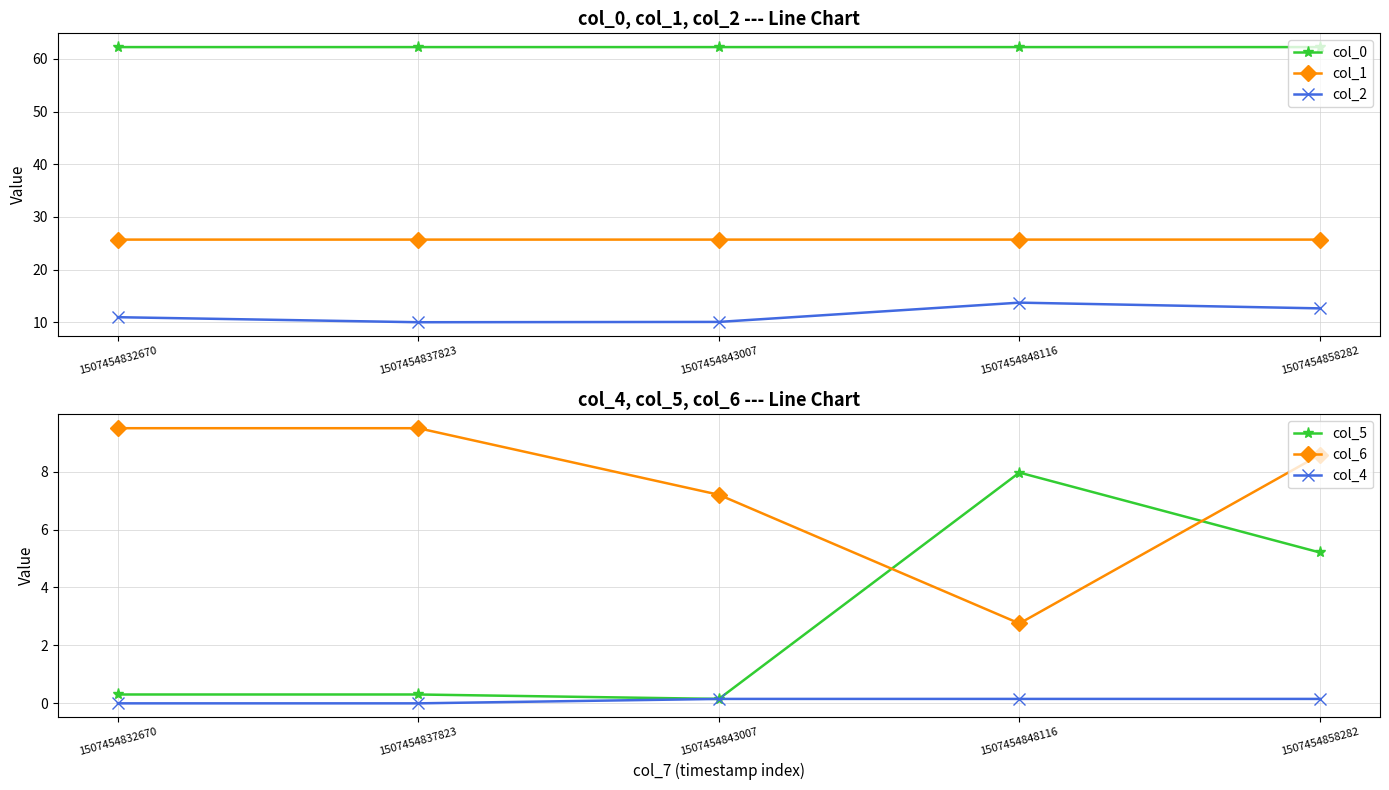

Read the col_0 value at 1507454843007.

62.2